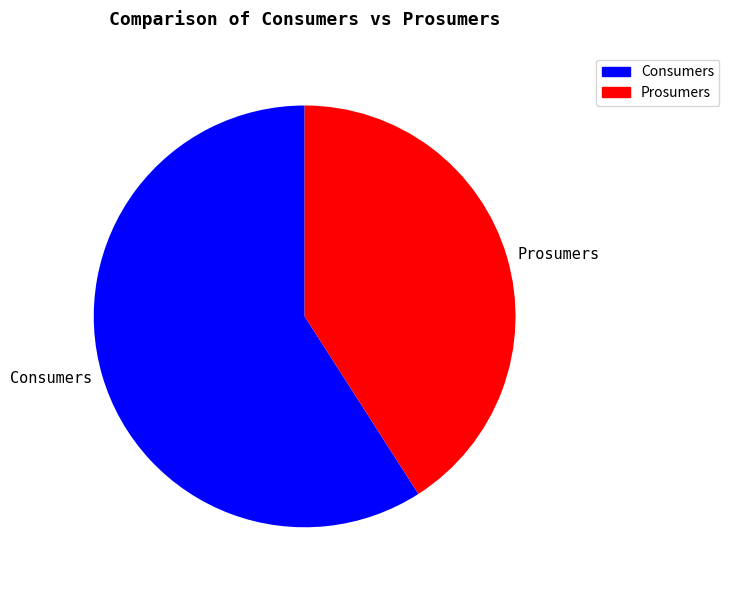

How many slices are in this pie chart?

2